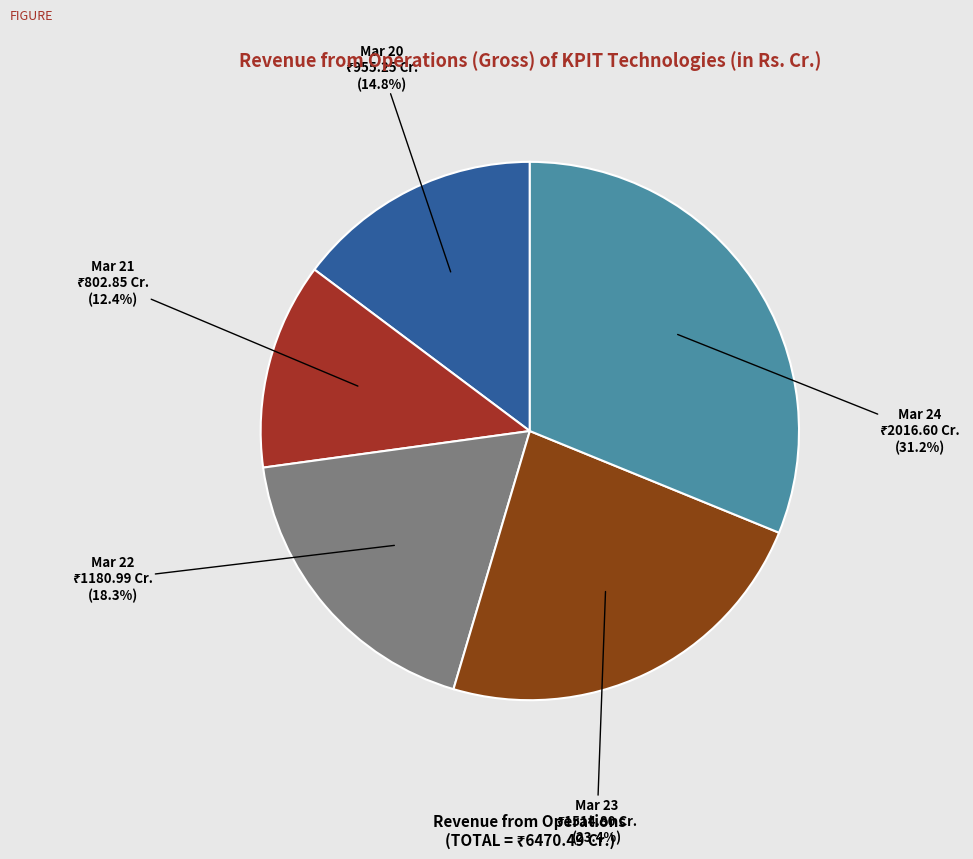

How many segments does this pie chart have?

5